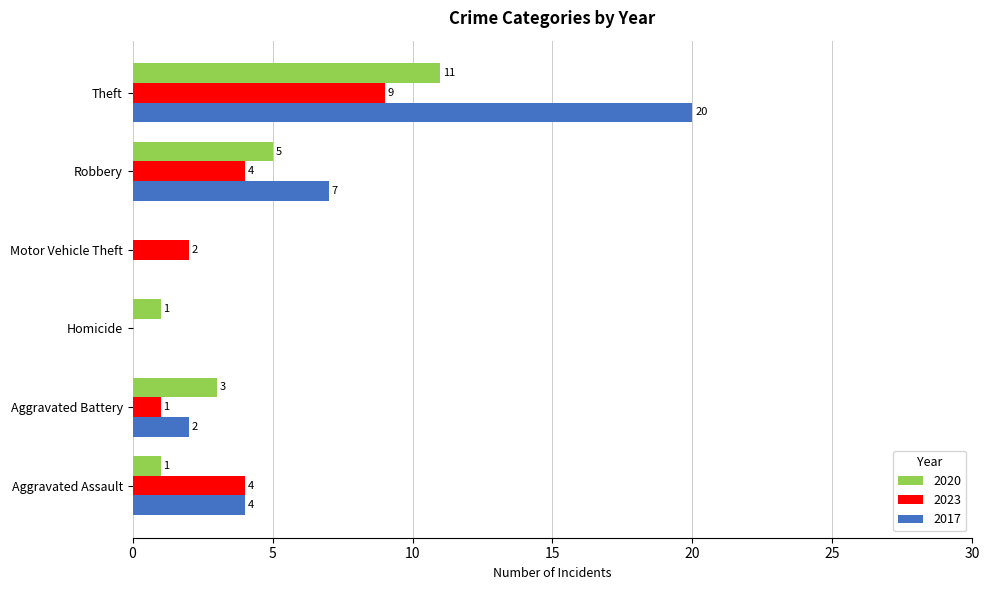

Which category has the highest value across all series?

Theft